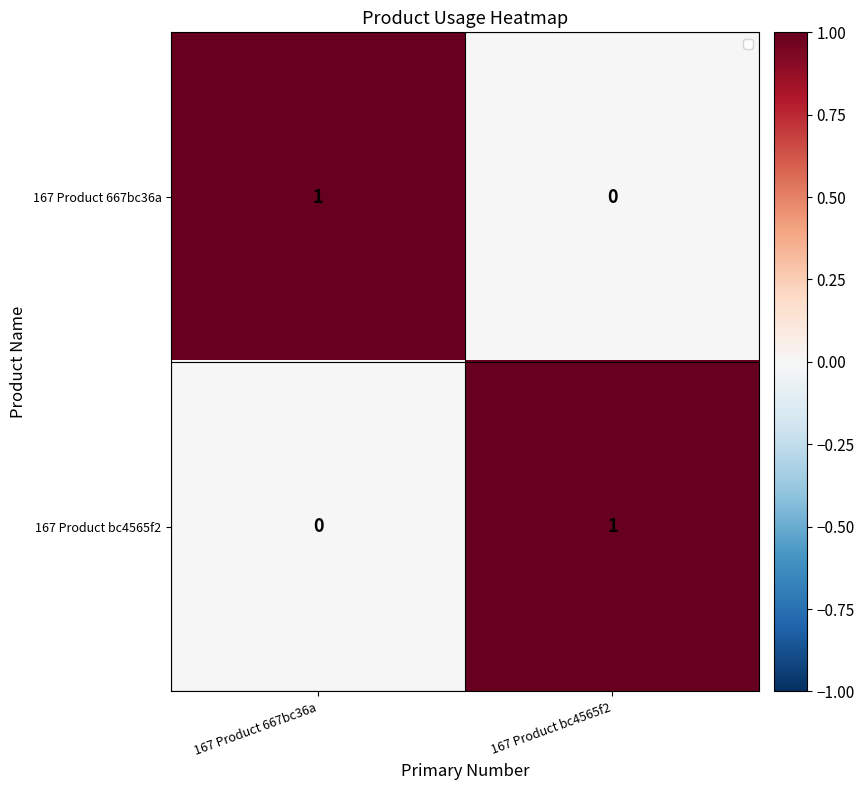

Rank the series at 167 Product bc4565f2 from lowest to highest value.

167 Product 667bc36a, 167 Product bc4565f2